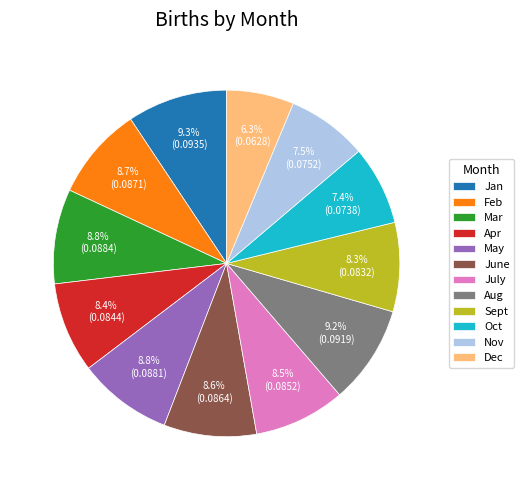

Is Sept the majority of the pie?

No